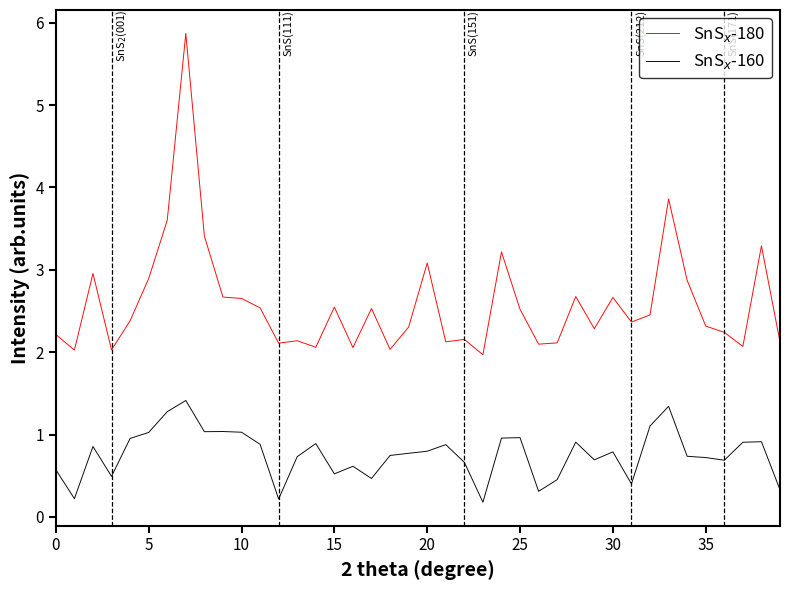

What is the greatest value displayed?

5.9